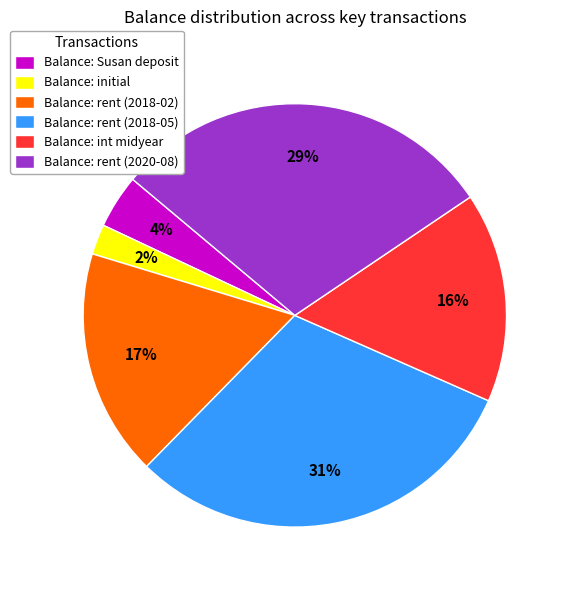

Count the number of slices in the pie.

6